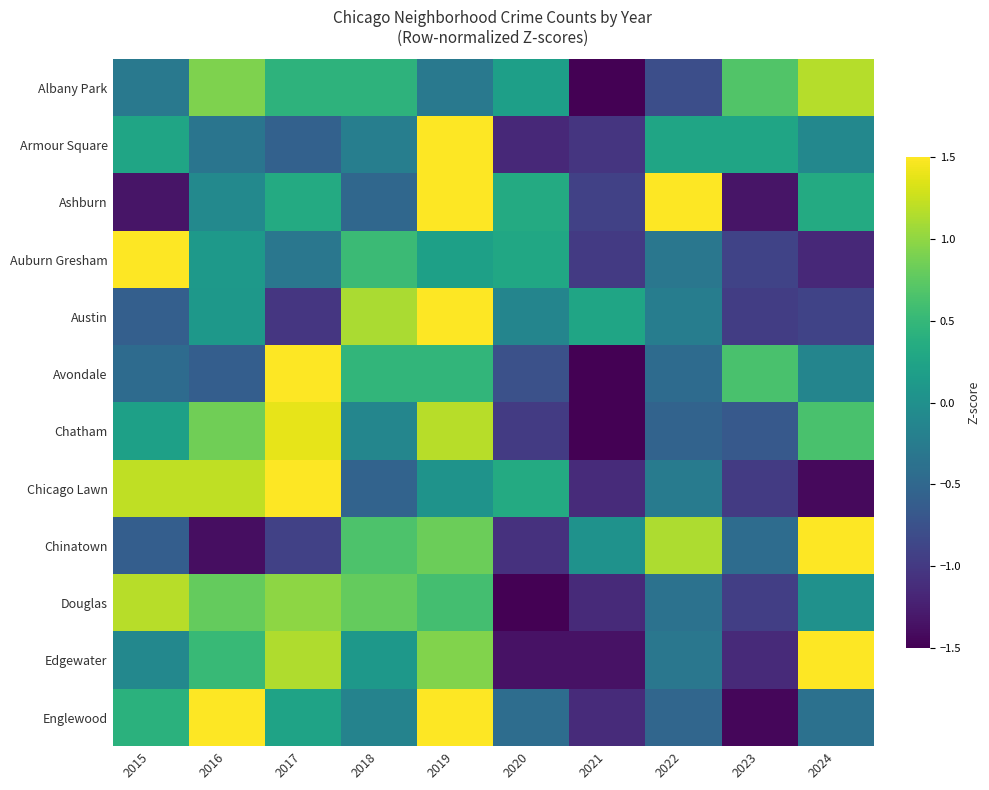

At how many categories does at least one series exceed -1?

10